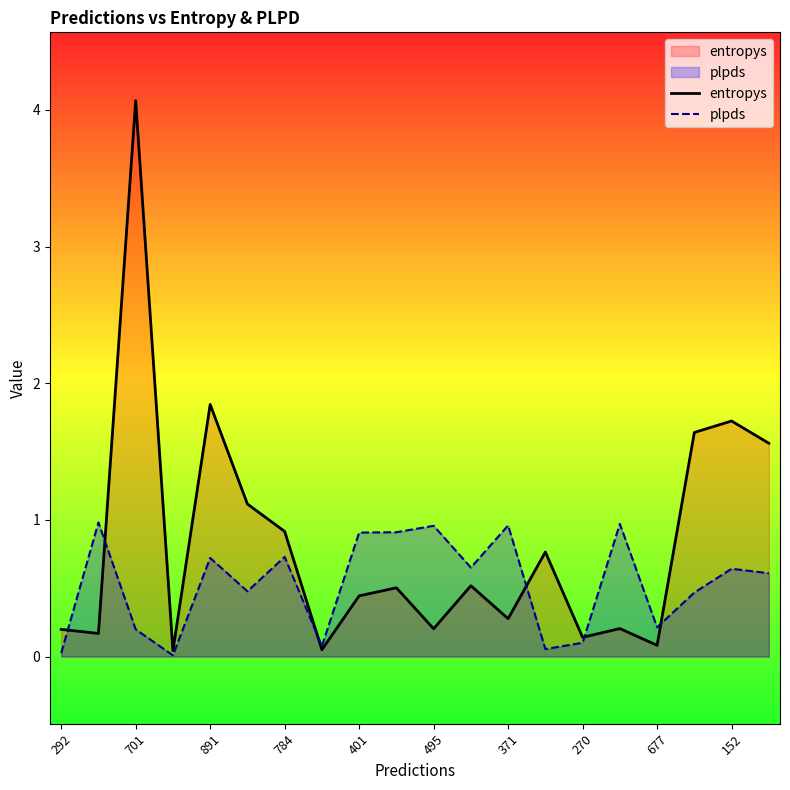

At which label is entropys closest to 2?

891